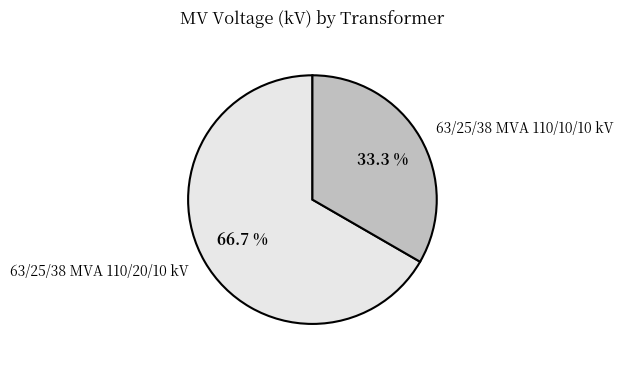

To the nearest percent, what is the combined percentage of 63/25/38 MVA 110/20/10 kV and 63/25/38 MVA 110/10/10 kV?

100%